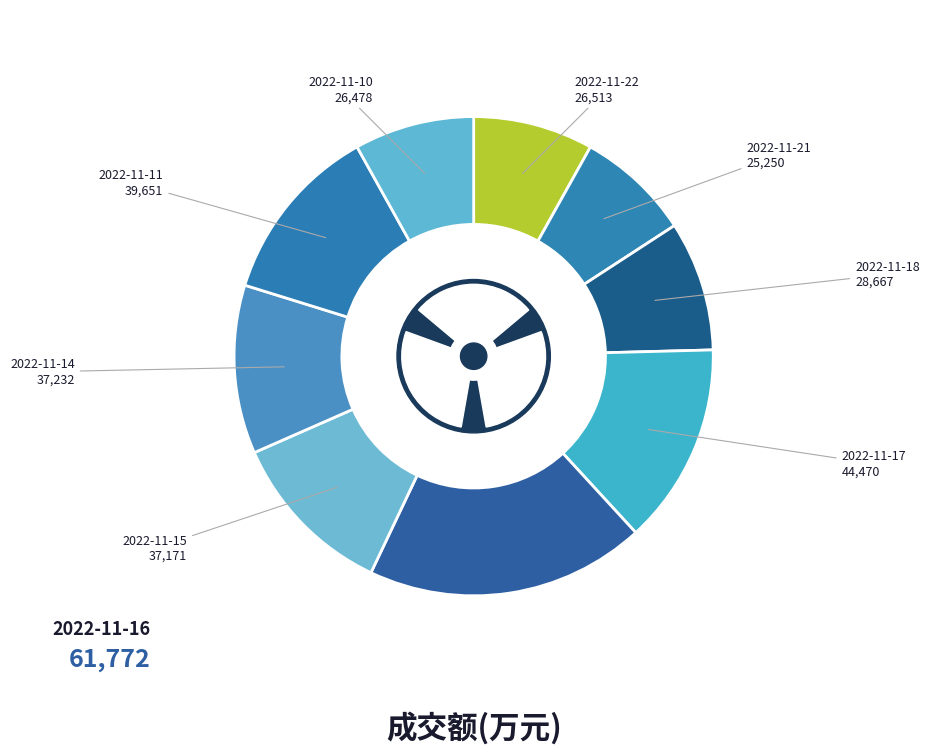

What percentage is the 2022-11-15 slice, to the nearest percent?

11%